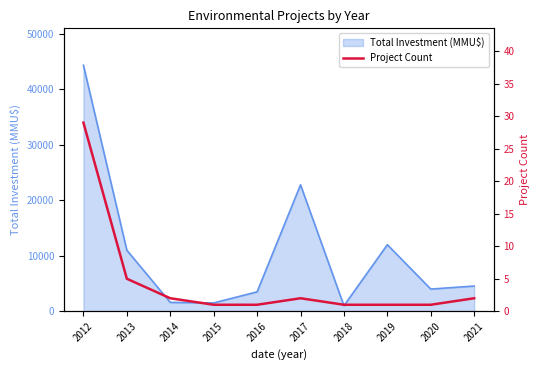

What is the smallest value displayed?

1